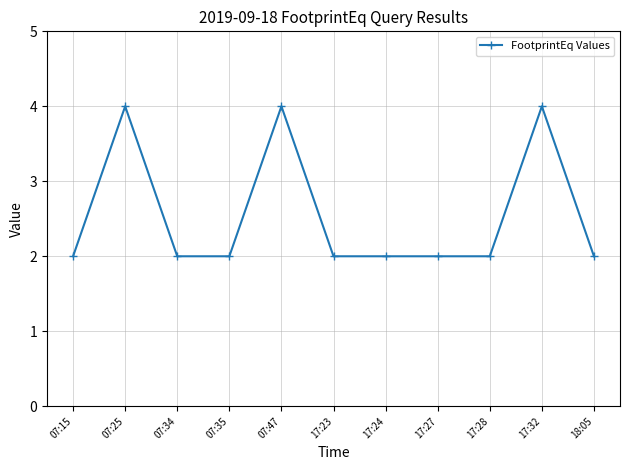

Reading left to right, extract all data points from this chart.

2	4	2	2	4	2	2	2	2	4	2